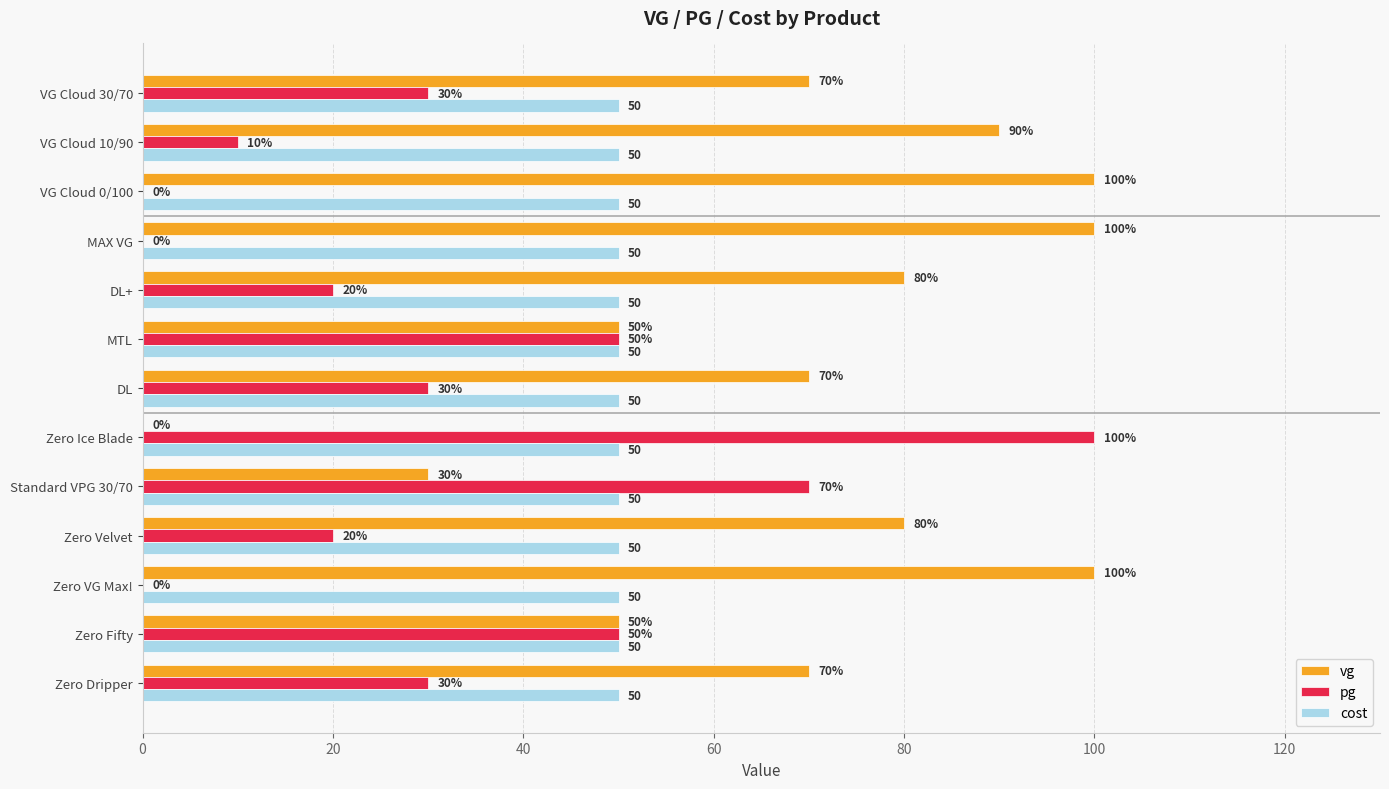

What is the total value across all series at Zero Velvet?

150